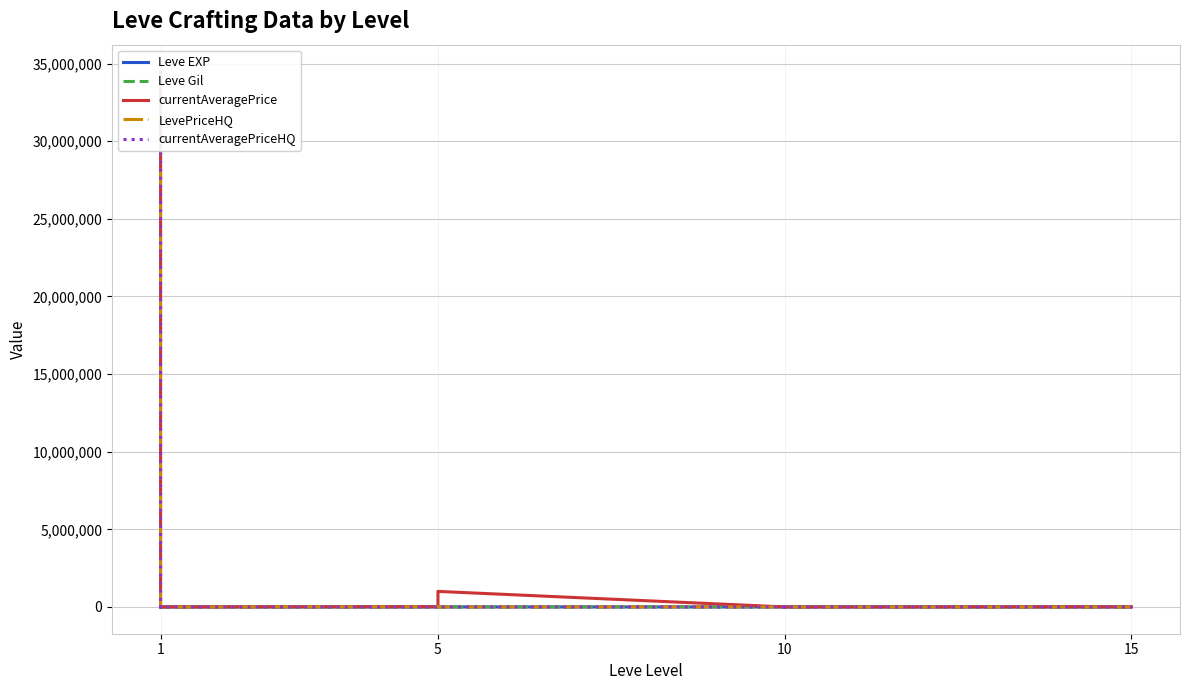

True or false: currentAveragePrice and currentAveragePriceHQ cross at least once.

True